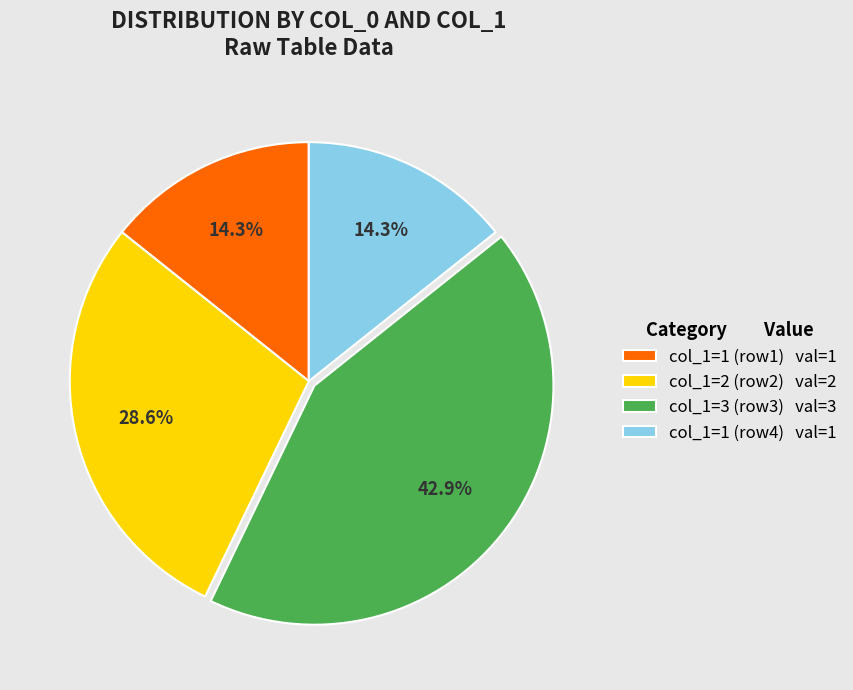

What is the total percentage of col_1=2 (row2) val=2 and col_1=1 (row1) val=1?

42.9%